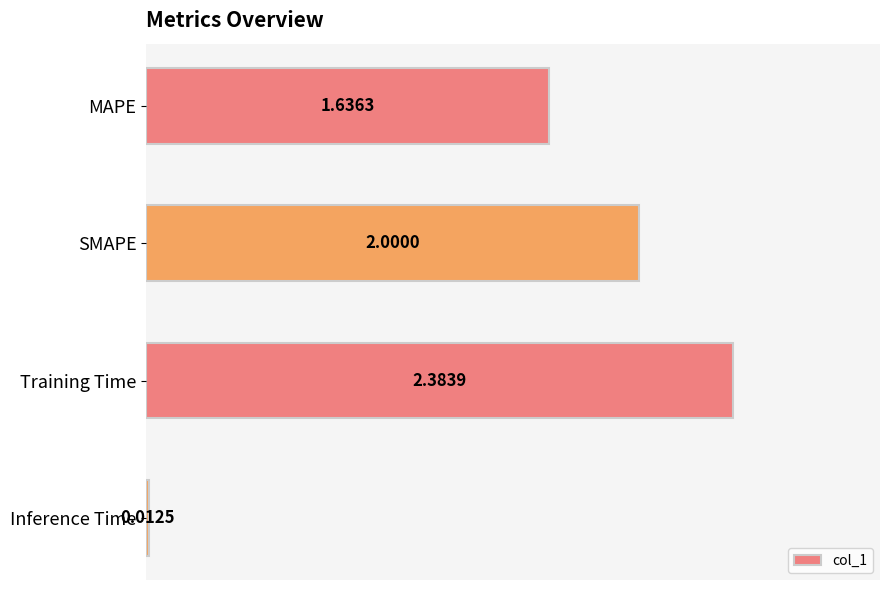

Are the bars grouped side by side (vs. stacked)?

No